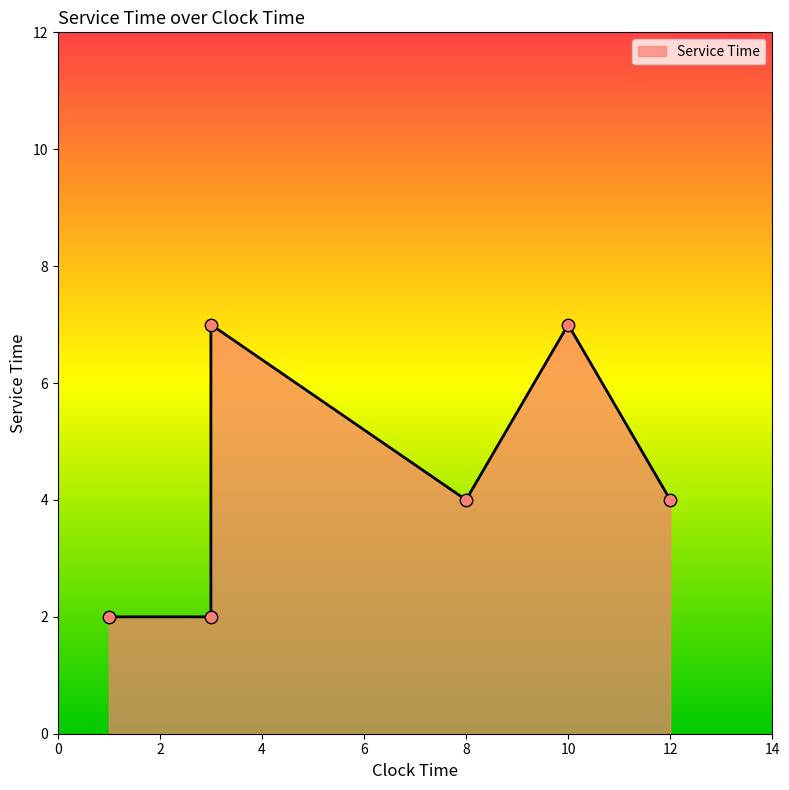

Between 12 and 1, which is larger?

12